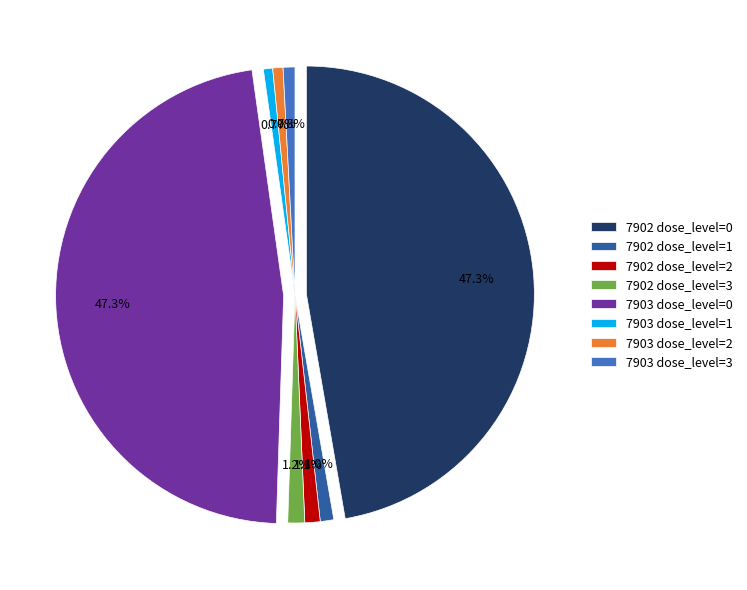

What is the change in value from tg_id=7902, dose_level=0 to tg_id=7903, dose_level=1?

-991781